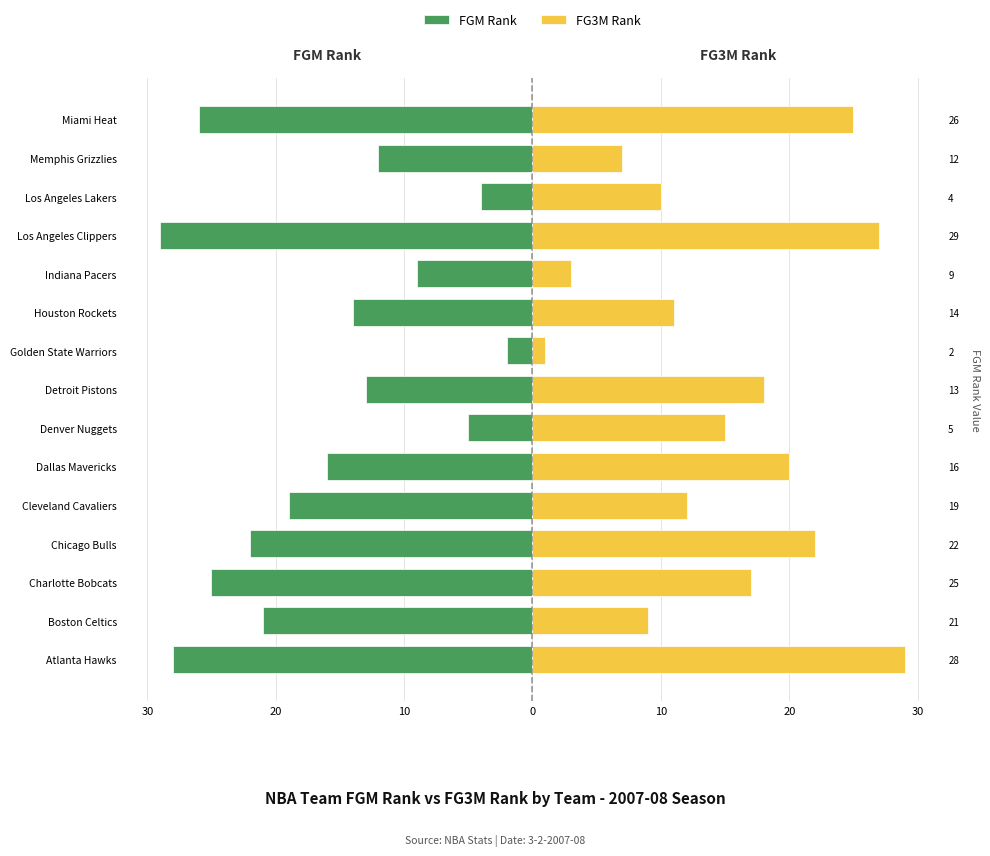

What is the approximate value of FGM Rank at Chicago Bulls, to the nearest 10?

-20